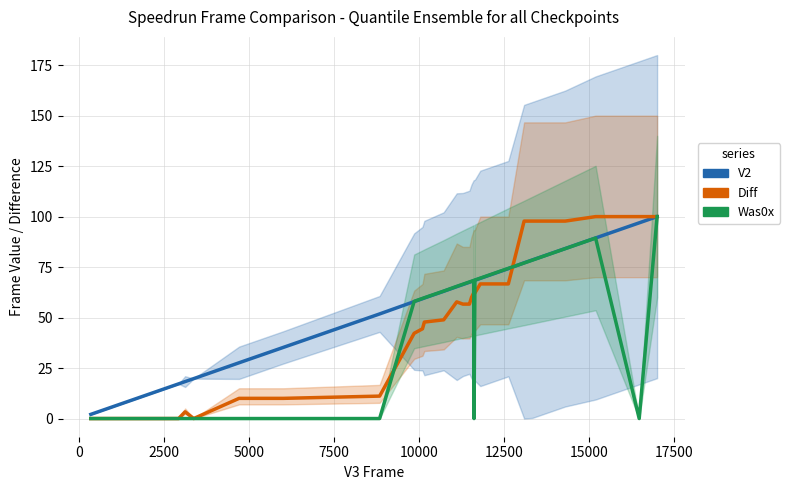

How many series are shown in this chart?

3